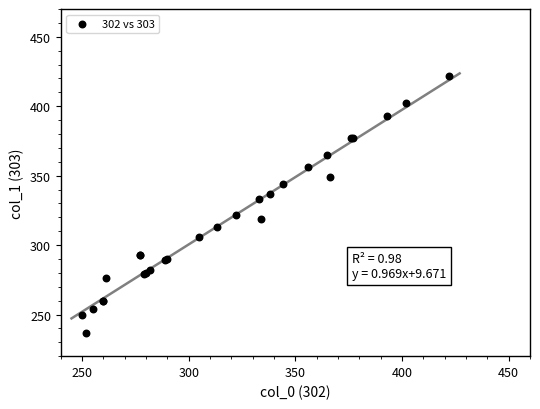

What Y value in the scatter plot is closest to 329?

333